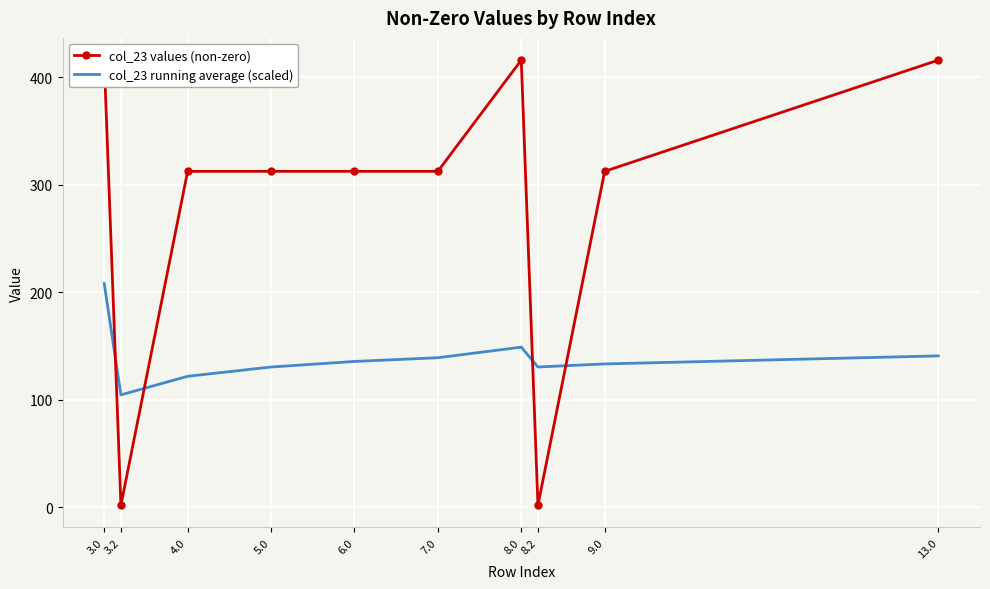

At which category is the sum across all series the highest?

3.0